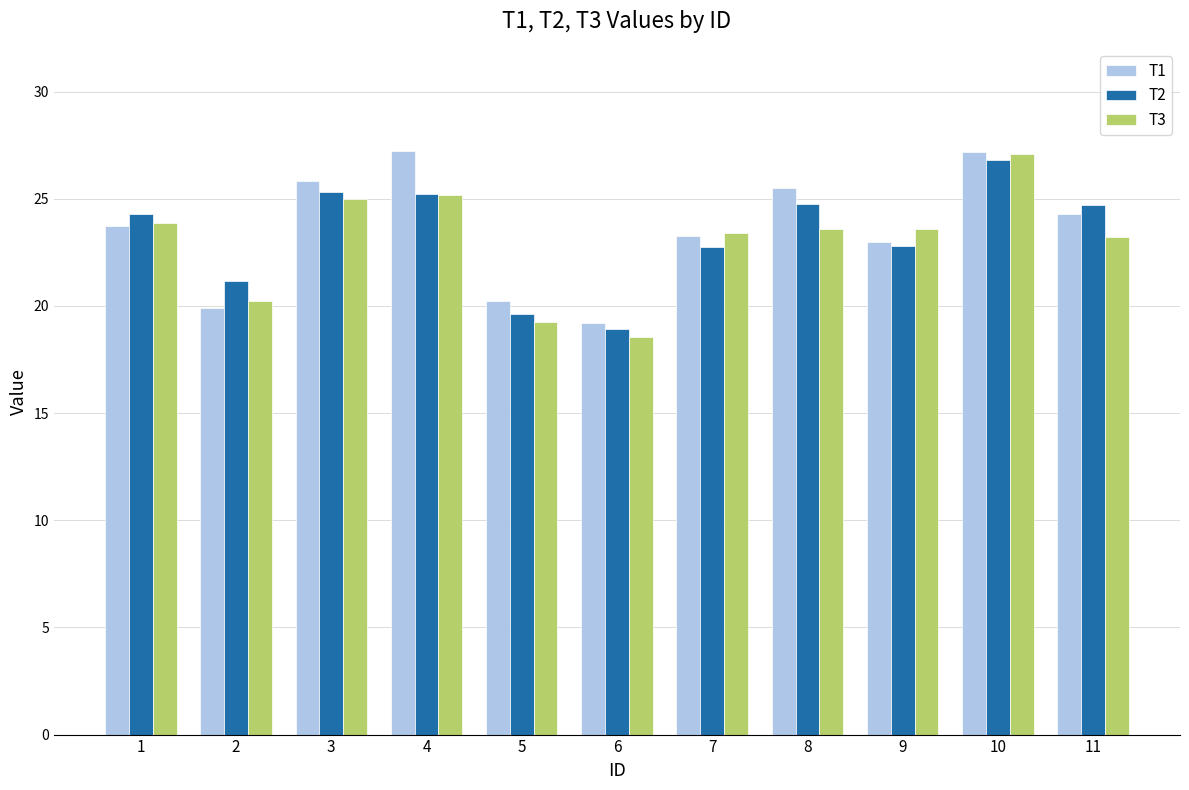

Is the value of T2 at 7 greater than the value of T1 at 9?

No